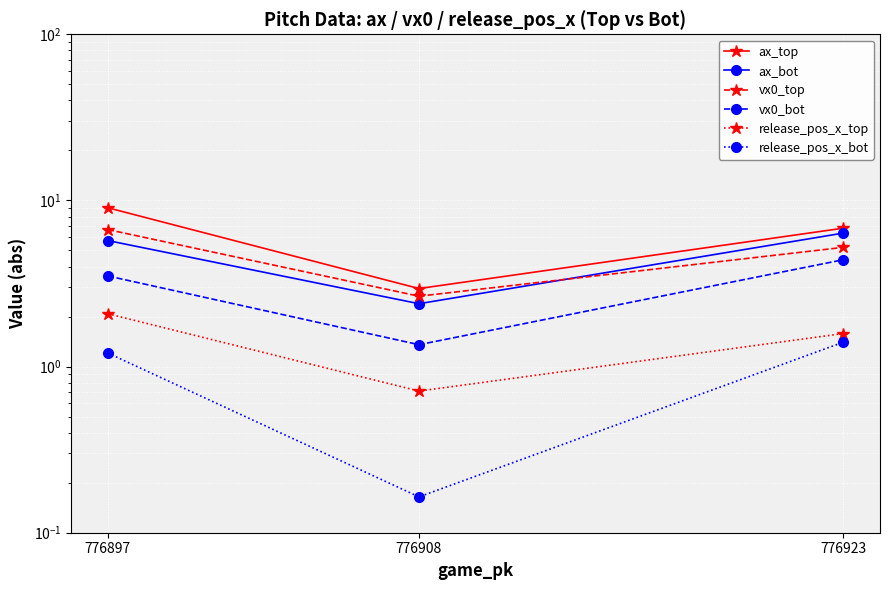

Which series has the largest total across all categories?

ax_top